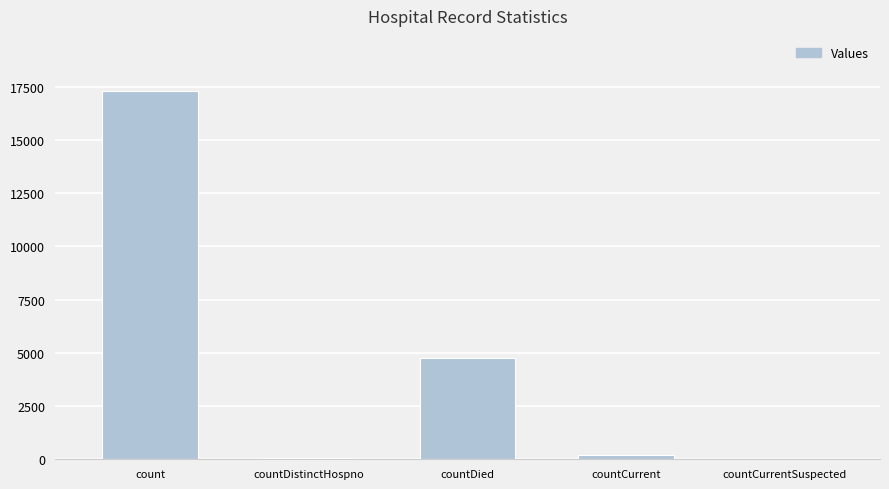

What is the sum of the values at count and countDied?

22066